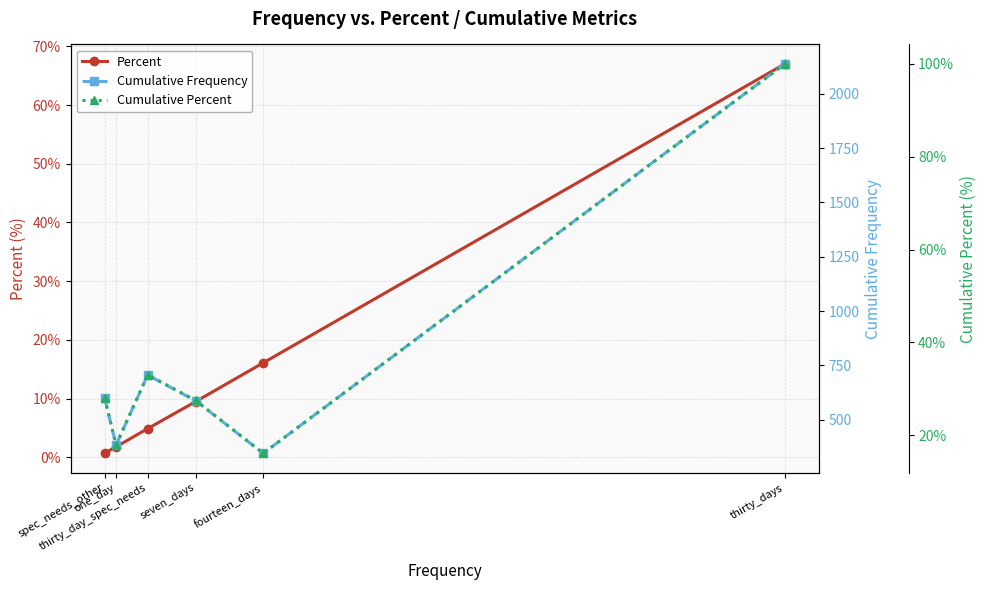

The value of Percent at thirty_day_spec_needs is 4.9. True or false?

True